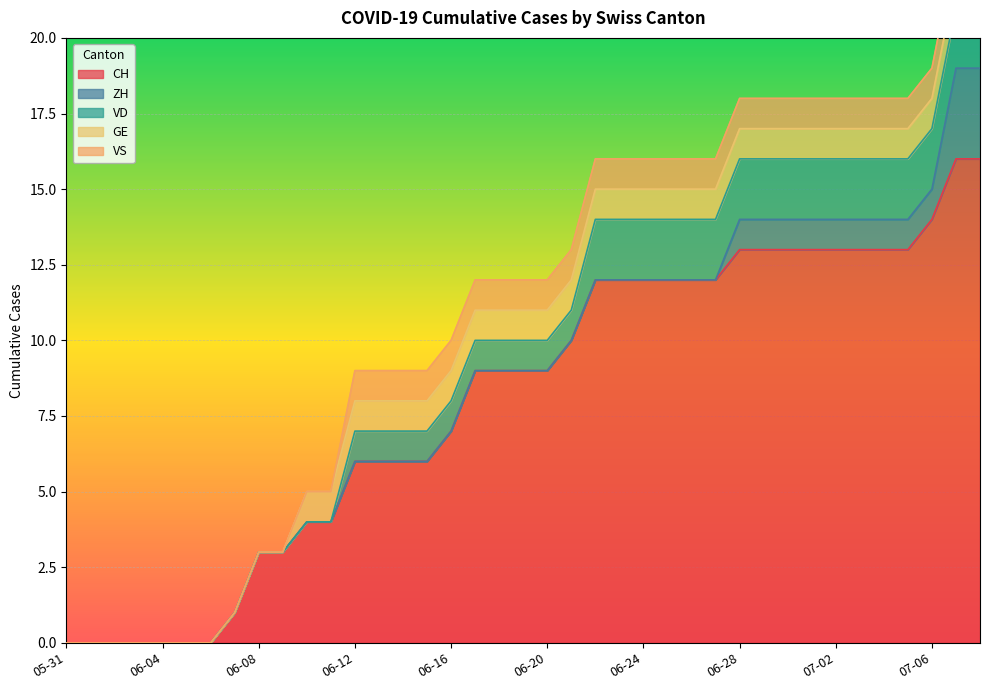

What is the label of the 1st point from the left?

2020-05-31